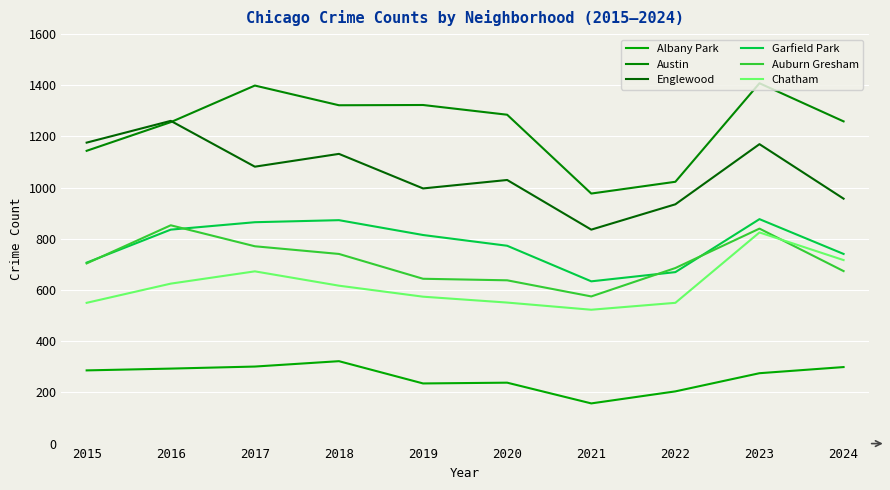

What is the minimum value shown in the chart?

157